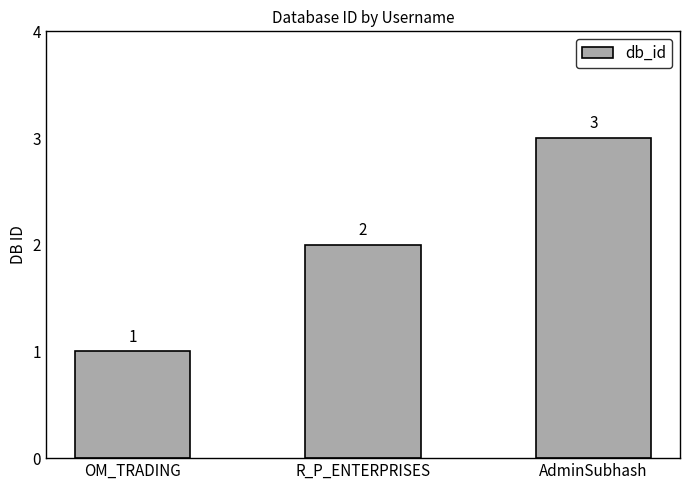

What is the sum of the values at R_P_ENTERPRISES and AdminSubhash?

5